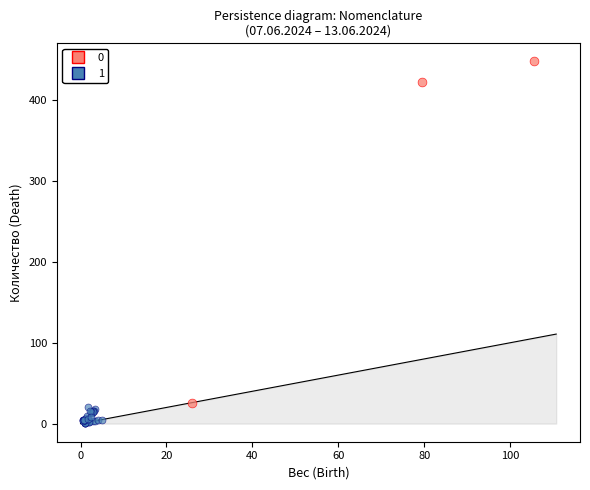

Which series contains the lowest Y value?

1